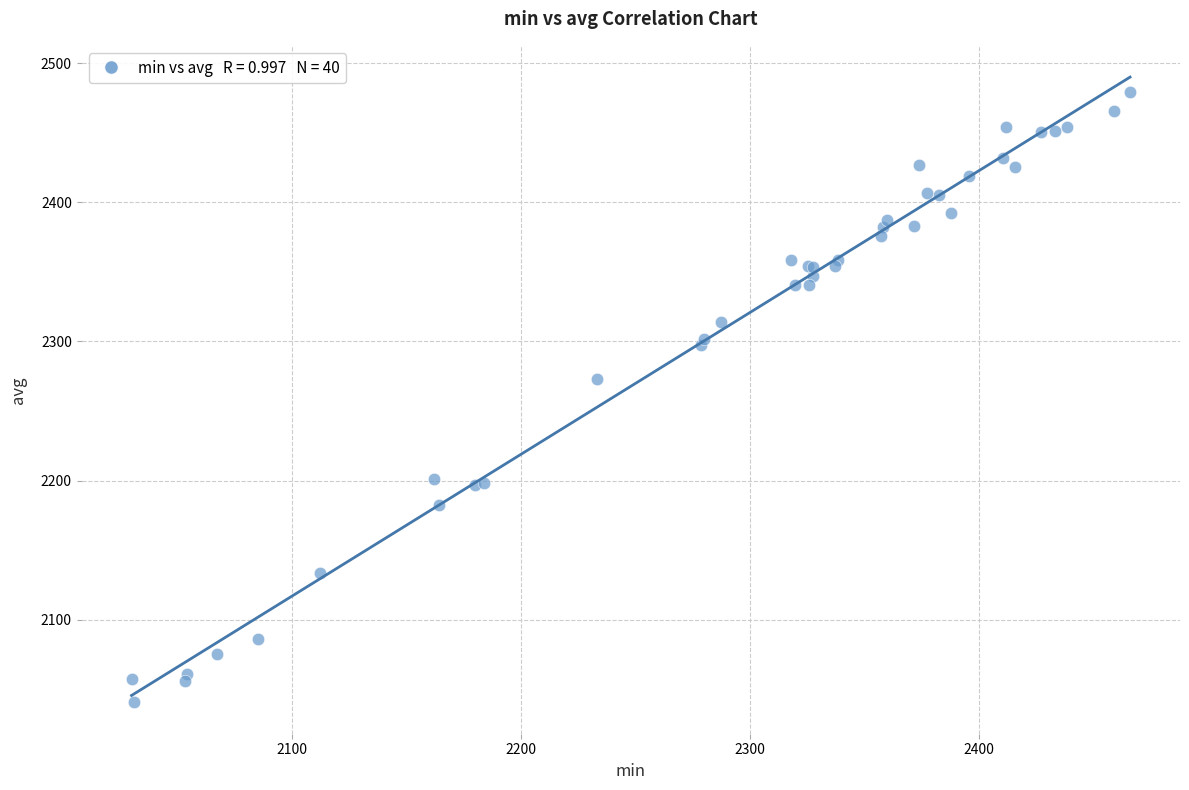

What Y value in the scatter plot is closest to 2259?

2272.8